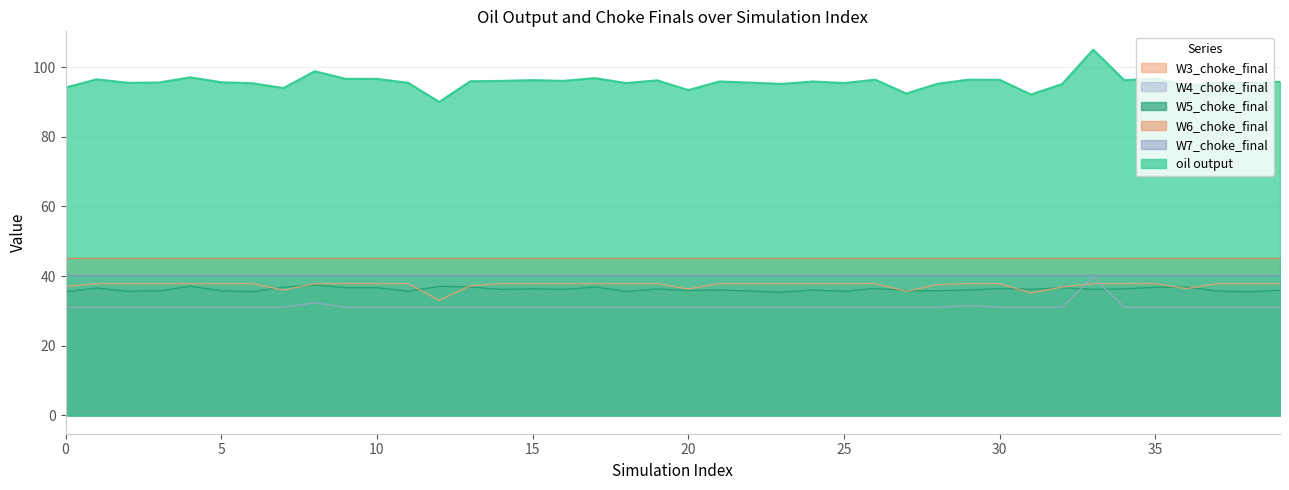

Which has a higher value, 37 or 6?

37